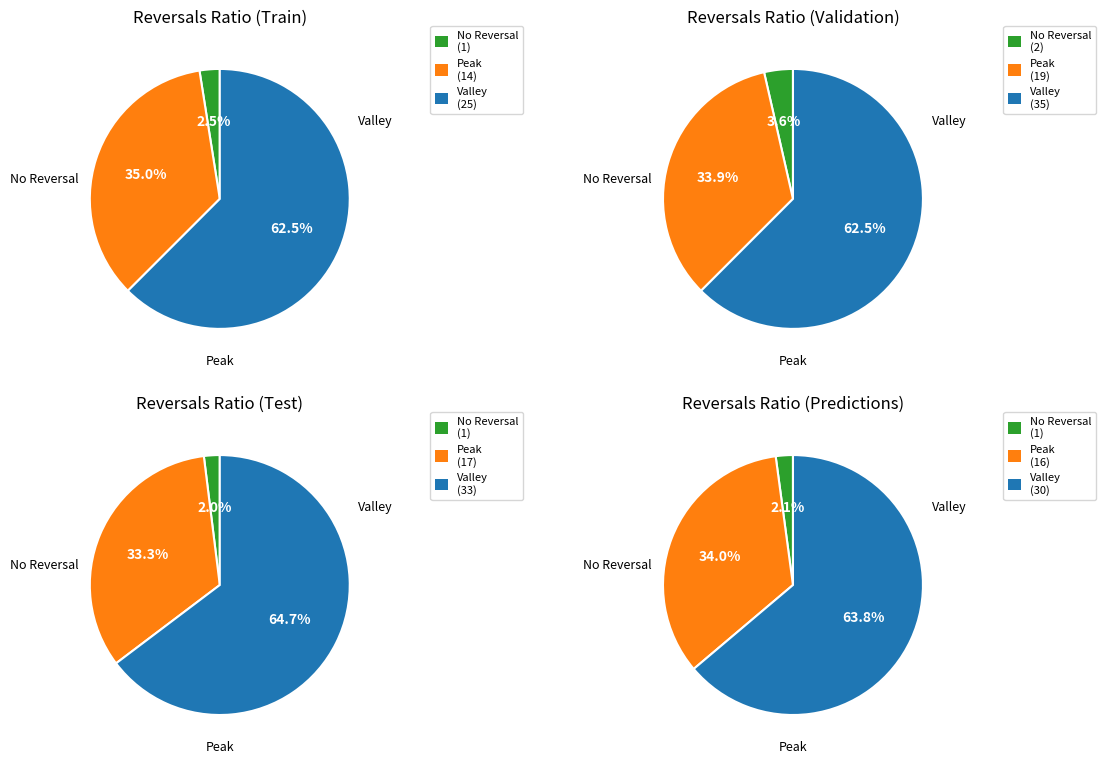

Between 8 and 2, which is larger?

8